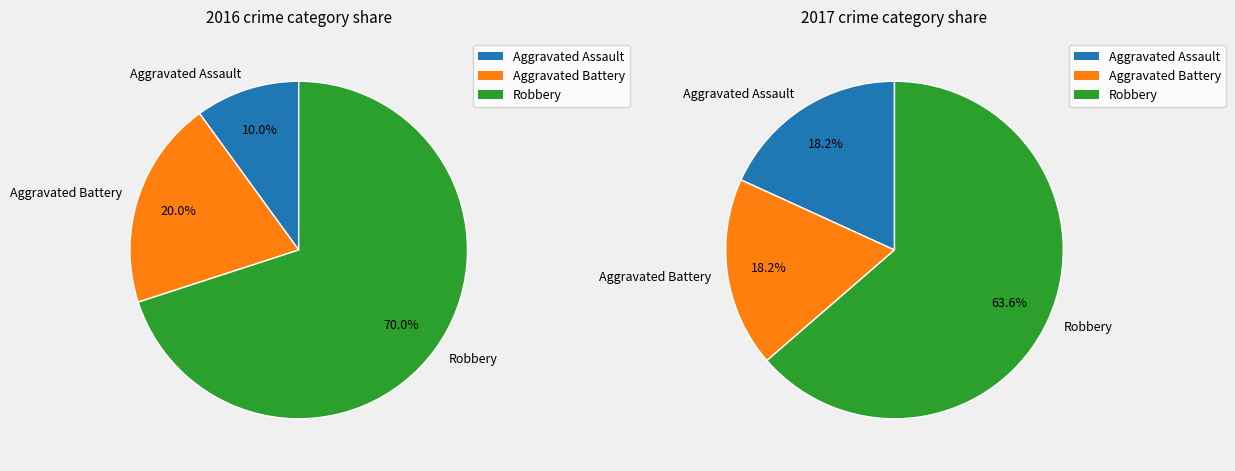

Combined, what portion of the pie is Robbery and Aggravated Battery?

90.0%